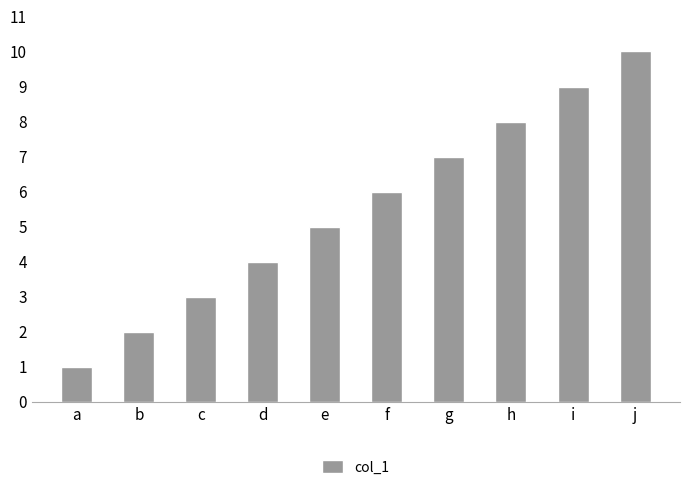

What is the difference between the values at a and b?

1